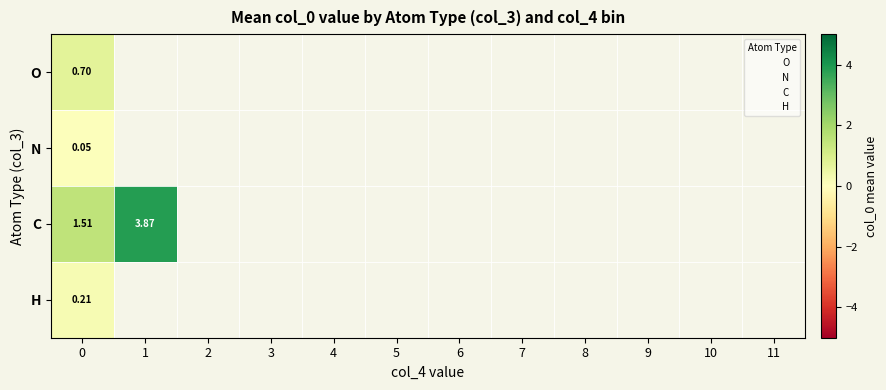

What is the maximum value shown in the chart?

3.9